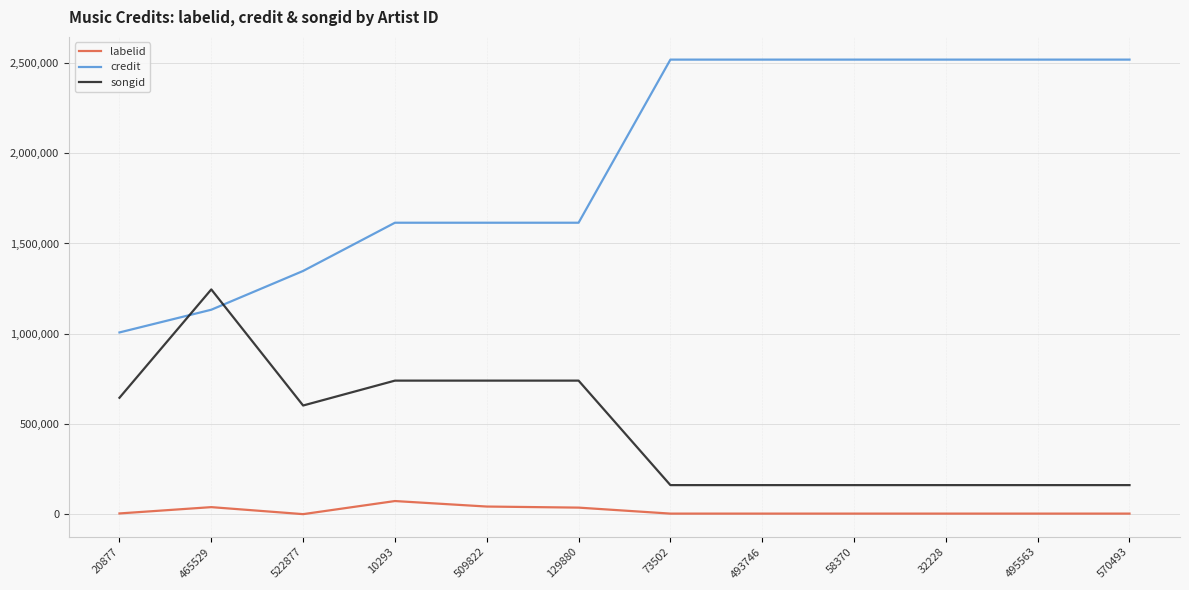

What is the difference between the maximum and minimum values in the songid series?

1084479